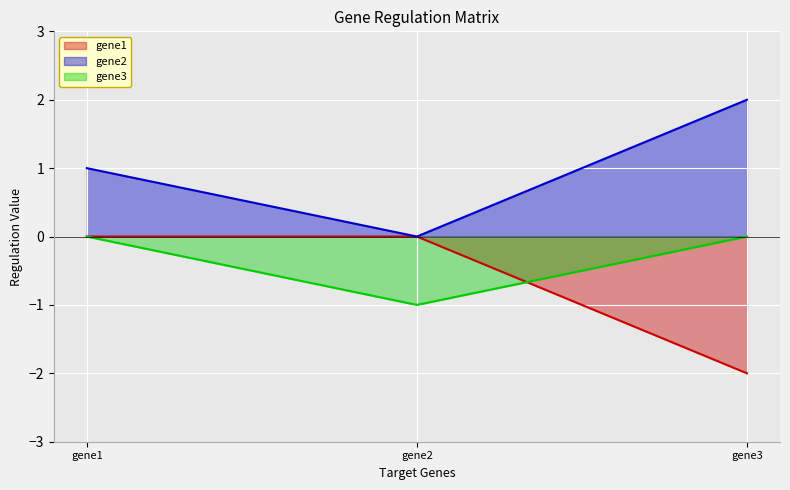

At which category does the chart reach its peak across all series?

gene3